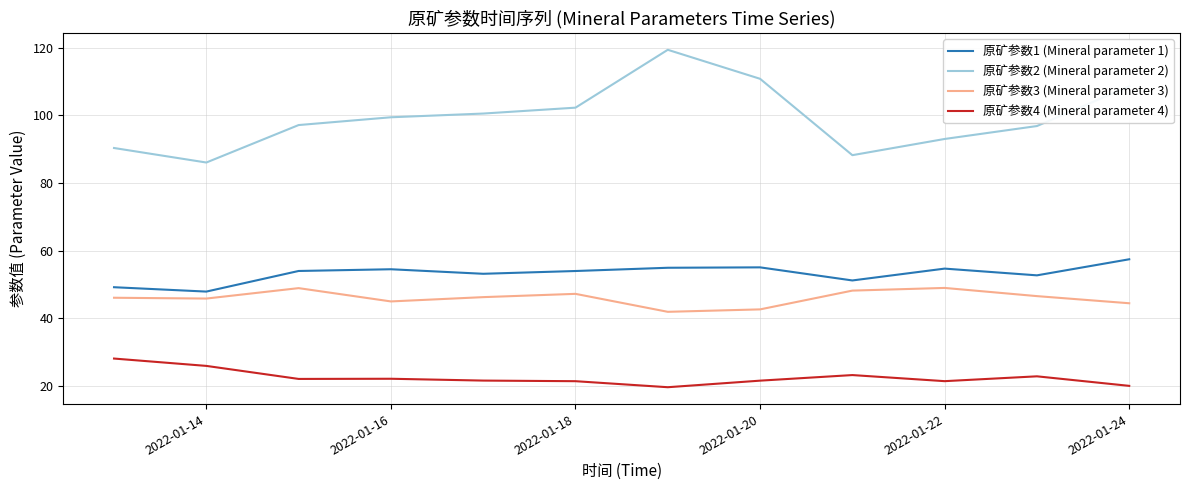

Which series has the largest total across all categories?

原矿参数2 (Mineral parameter 2)